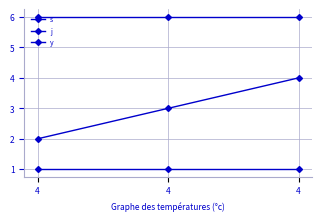

What is the lowest value of the j series?

6